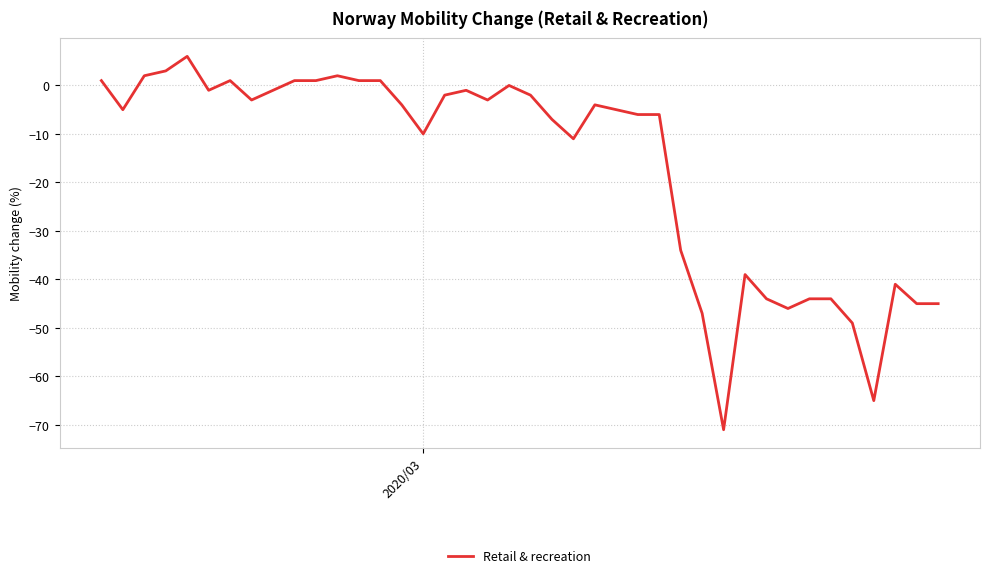

What is the average value?

-17